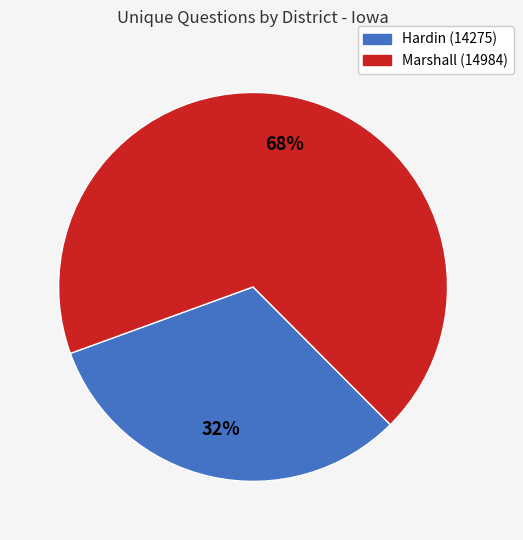

The Marshall (14984) slice represents 68% of the pie. True or false?

True